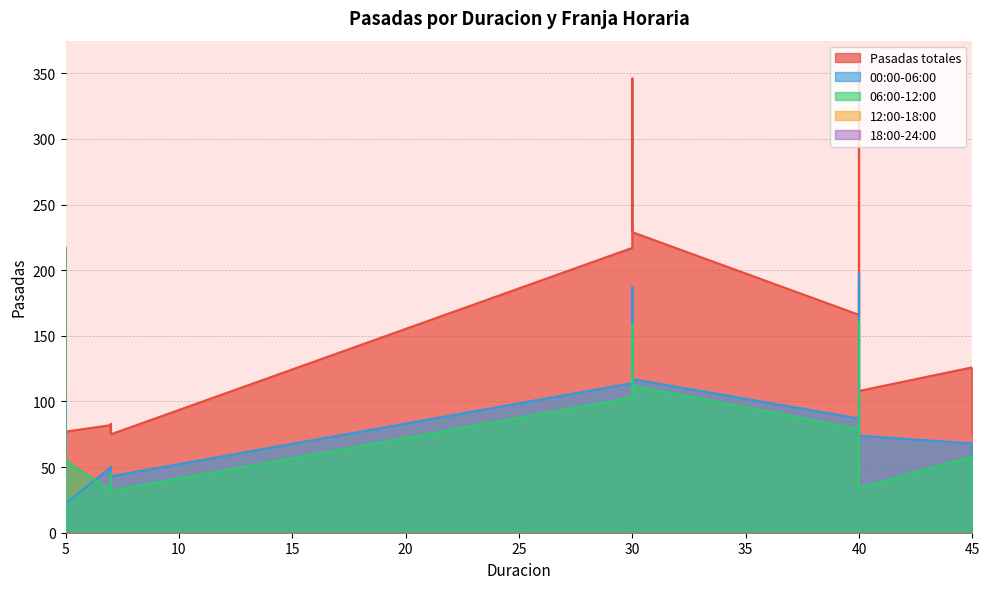

How many data points does each series have?

19